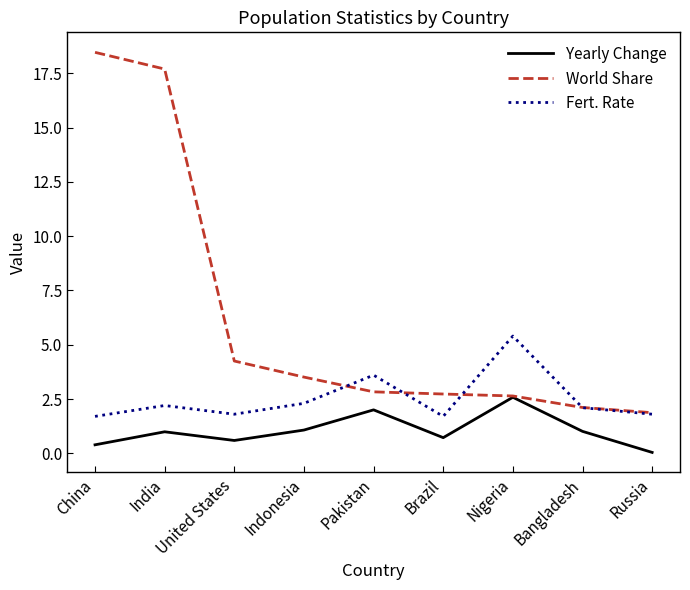

What position from the left is Nigeria?

7